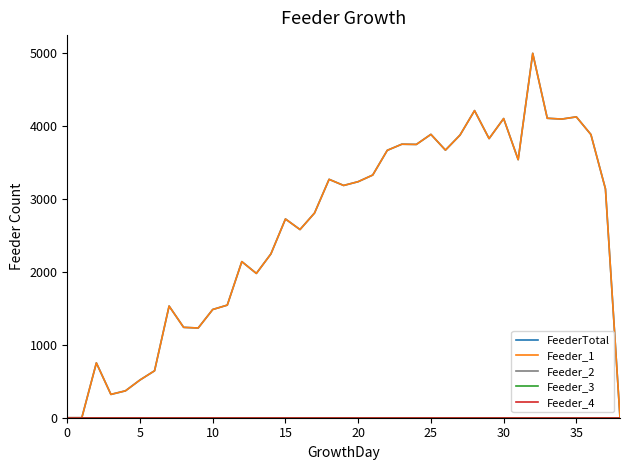

Rank the series by their maximum value, from lowest to highest.

Feeder_2, Feeder_3, Feeder_4, FeederTotal, Feeder_1